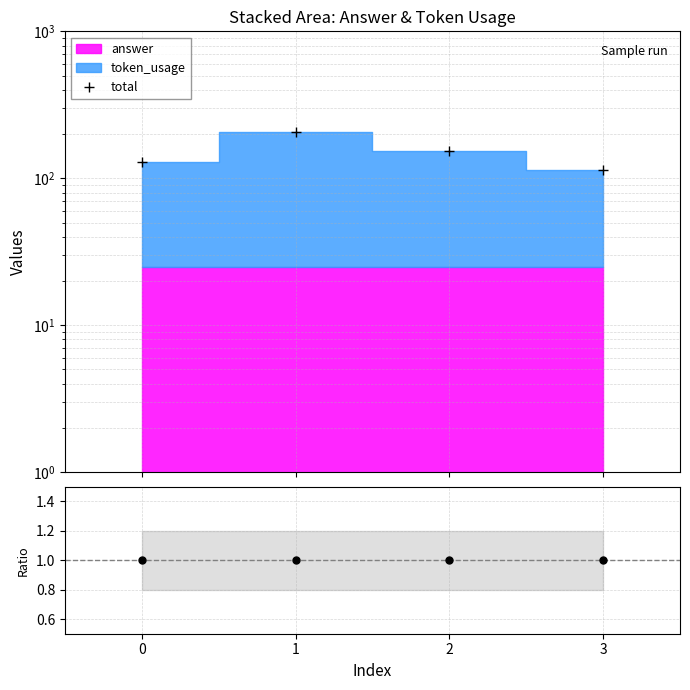

What is the change in value from 2 to 3?

-40